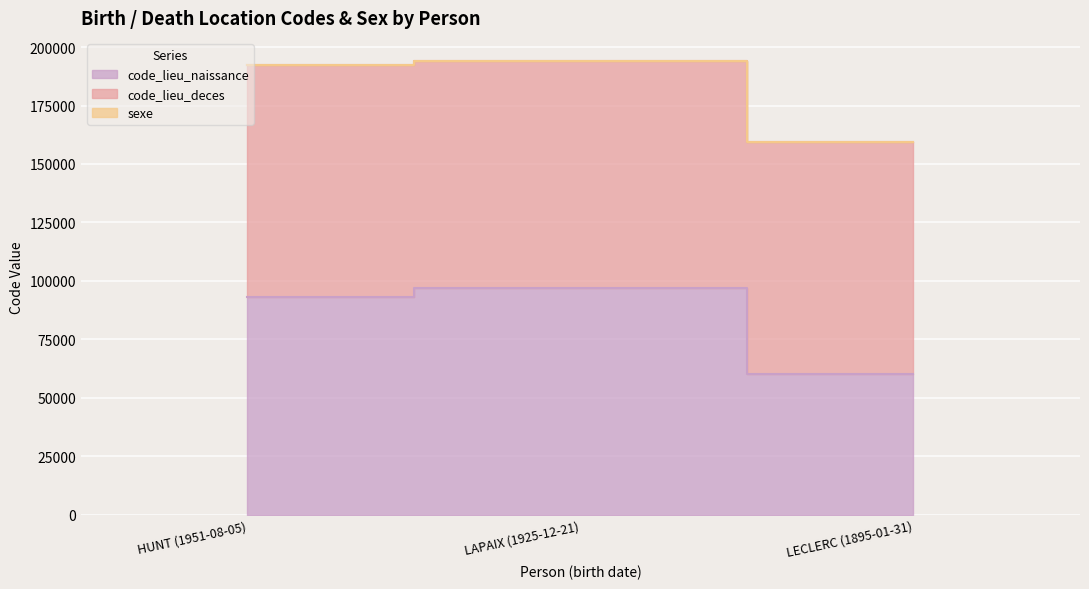

What is the spread (max minus min) of values at HUNT (1951-08-05)?

99131